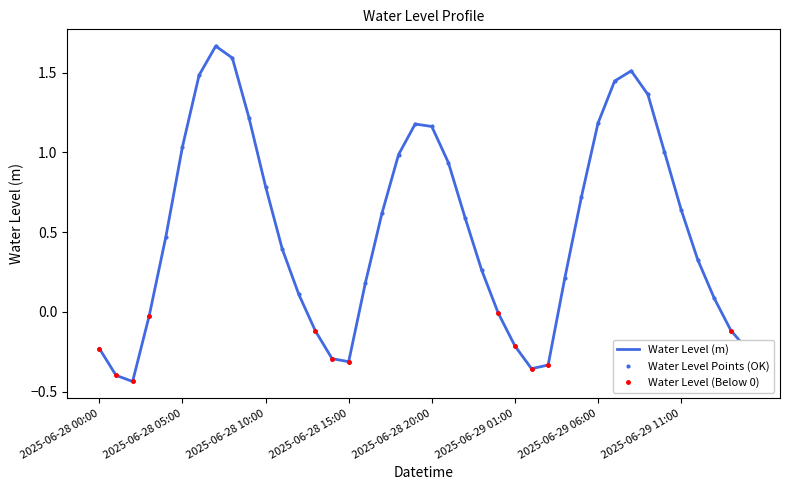

True or false: the data shows 0.6 at 2025-06-28 22:00.

True